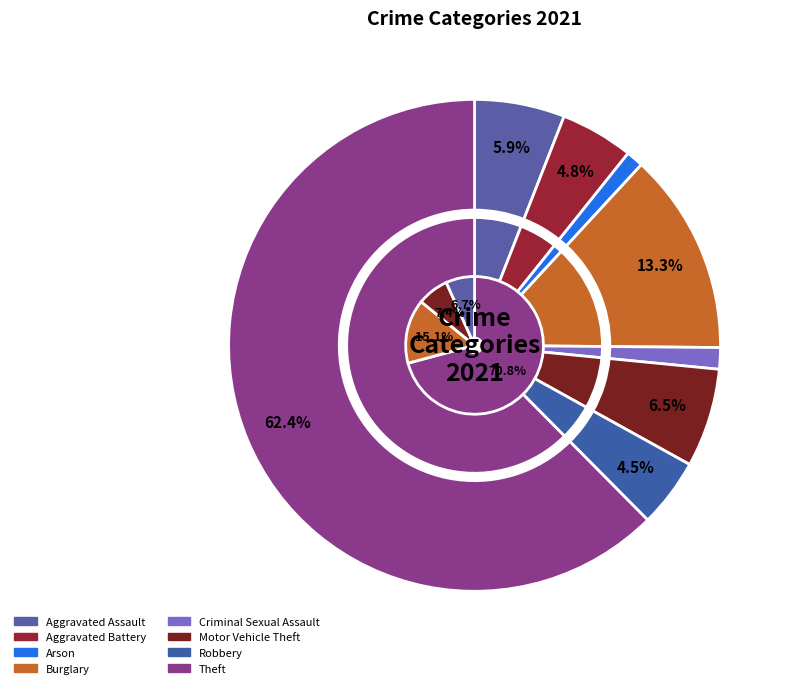

Does Motor Vehicle Theft represent more than half of the total?

No